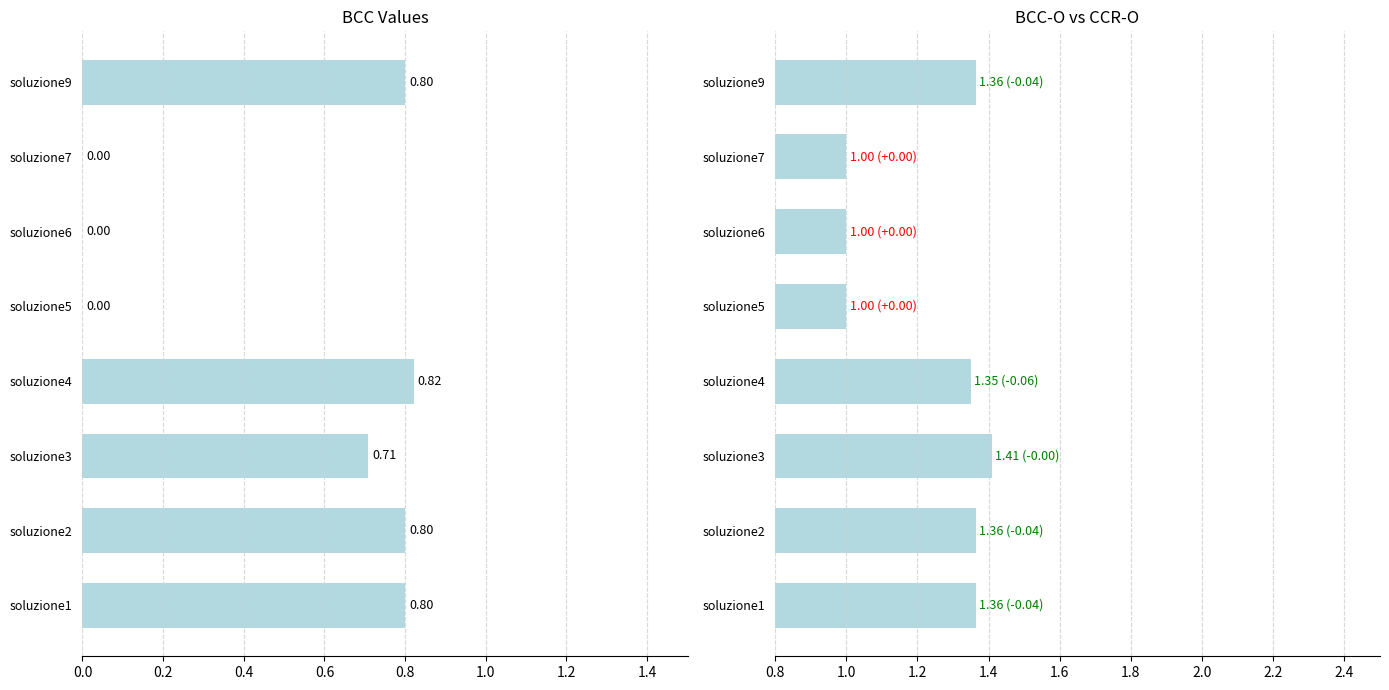

Reading left to right, what are all the values shown in this chart?

BCC: 0.8	0.8	0.7	0.8	0.0	0.0	0.0	0.8
BCC-O: 1.4	1.4	1.4	1.4	1.0	1.0	1.0	1.4